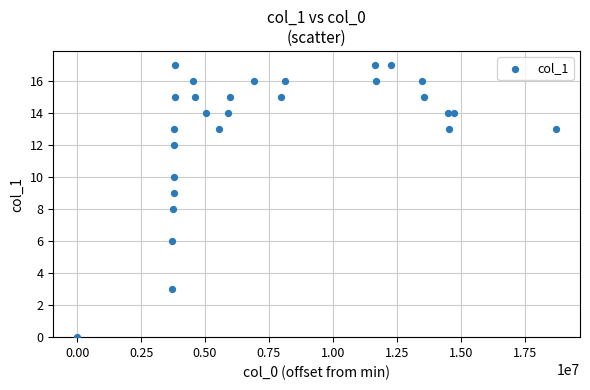

What is the range of Y values (max minus min)?

17